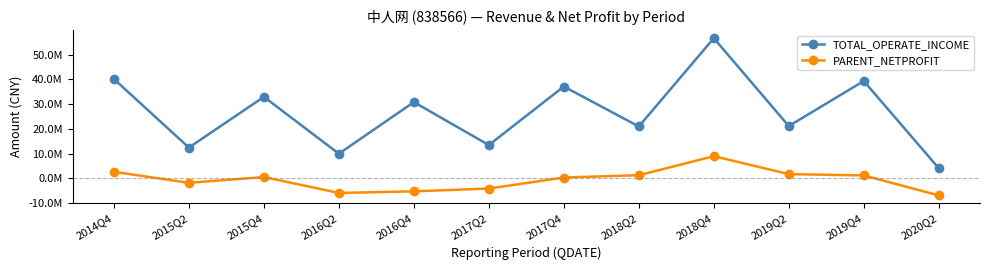

What value does the PARENT_NETPROFIT series have at 2019Q2?

1695461.8